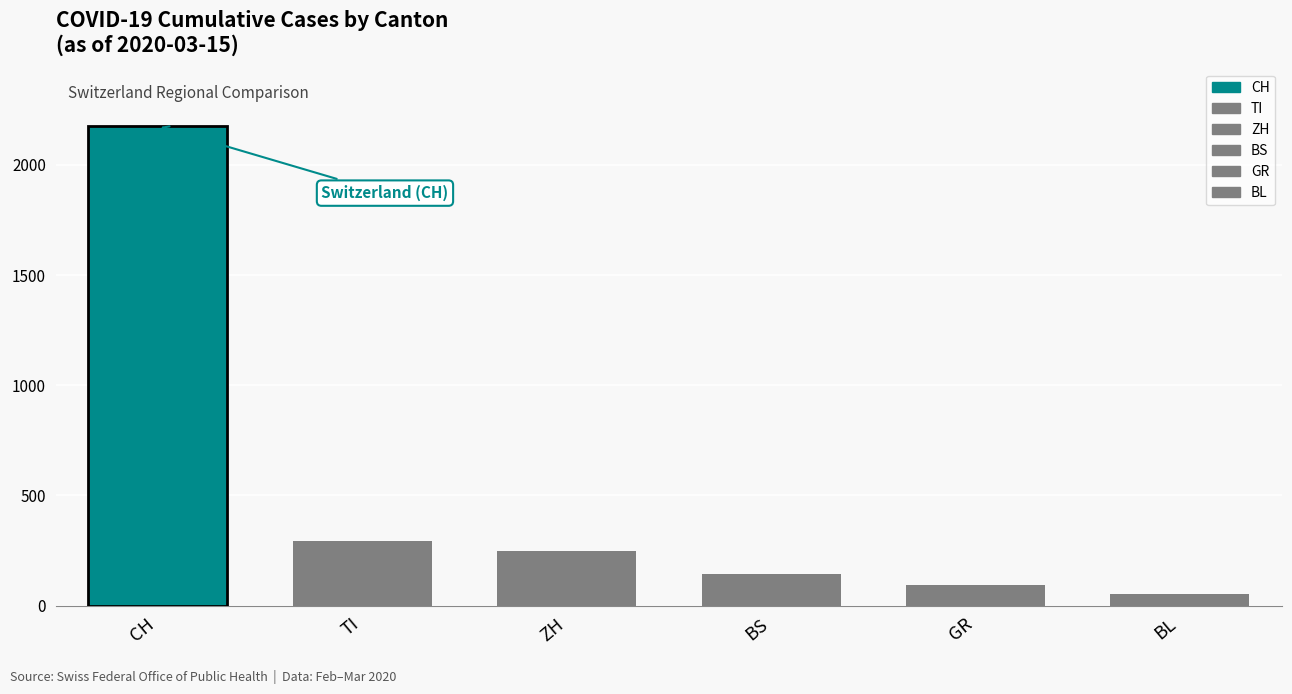

Approximately how many times larger is the value at ZH compared to BL?

4.6